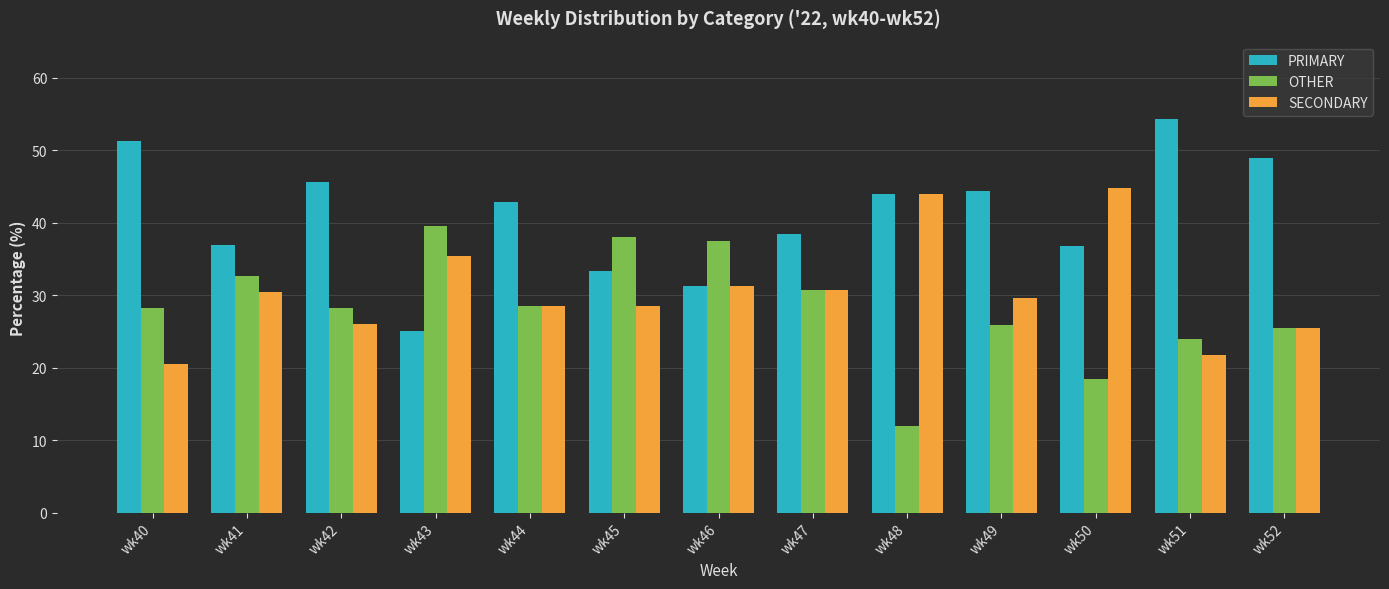

Does the chart contain stacked bars?

No